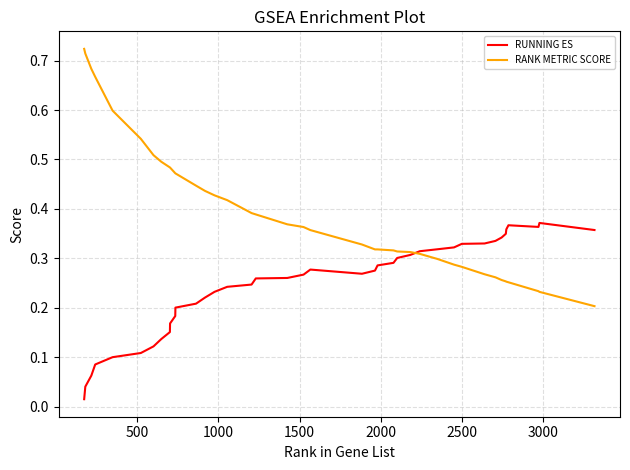

Which series has the widest spread of values?

RANK METRIC SCORE